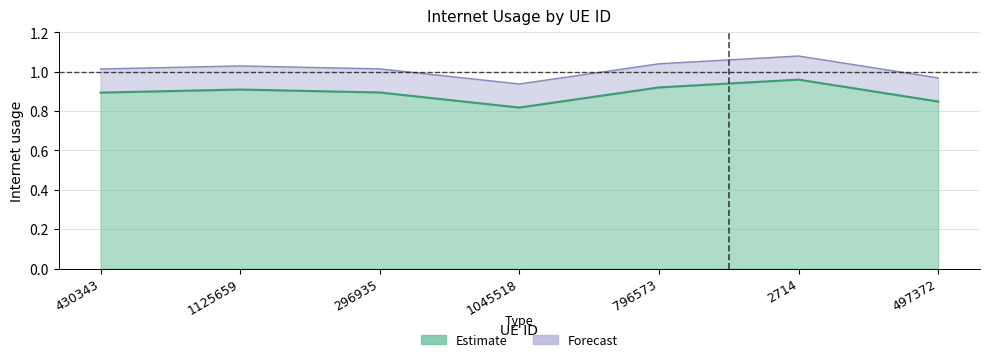

Reading left to right, what are all the values shown in this chart?

0.9	0.9	0.9	0.8	0.9	1.0	0.8